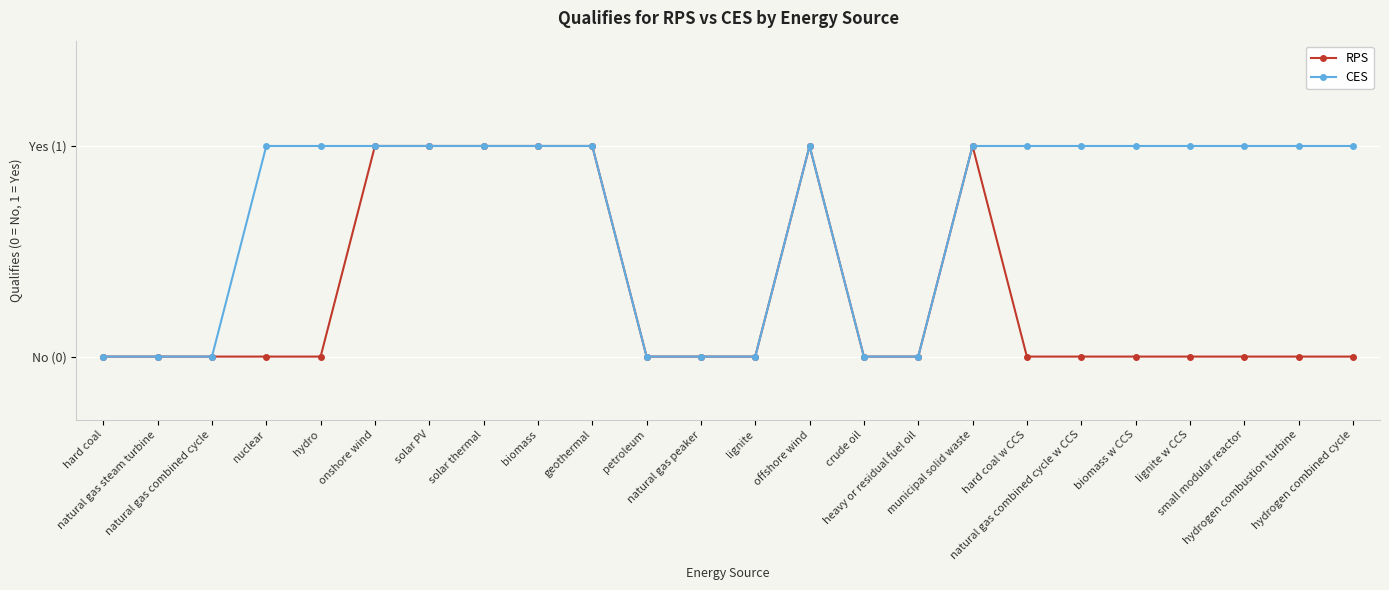

Reading left to right, list all the values displayed in this chart.

RPS: hard coal=0	natural gas steam turbine=0	natural gas combined cycle=0	nuclear=0	hydro=0	onshore wind=1	solar PV=1	solar thermal=1	biomass=1	geothermal=1	petroleum=0	natural gas peaker=0	lignite=0	offshore wind=1	crude oil=0	heavy or residual fuel oil=0	municipal solid waste=1	hard coal w CCS=0	natural gas combined cycle w CCS=0	biomass w CCS=0	lignite w CCS=0	small modular reactor=0	hydrogen combustion turbine=0	hydrogen combined cycle=0
CES: hard coal=0	natural gas steam turbine=0	natural gas combined cycle=0	nuclear=1	hydro=1	onshore wind=1	solar PV=1	solar thermal=1	biomass=1	geothermal=1	petroleum=0	natural gas peaker=0	lignite=0	offshore wind=1	crude oil=0	heavy or residual fuel oil=0	municipal solid waste=1	hard coal w CCS=1	natural gas combined cycle w CCS=1	biomass w CCS=1	lignite w CCS=1	small modular reactor=1	hydrogen combustion turbine=1	hydrogen combined cycle=1